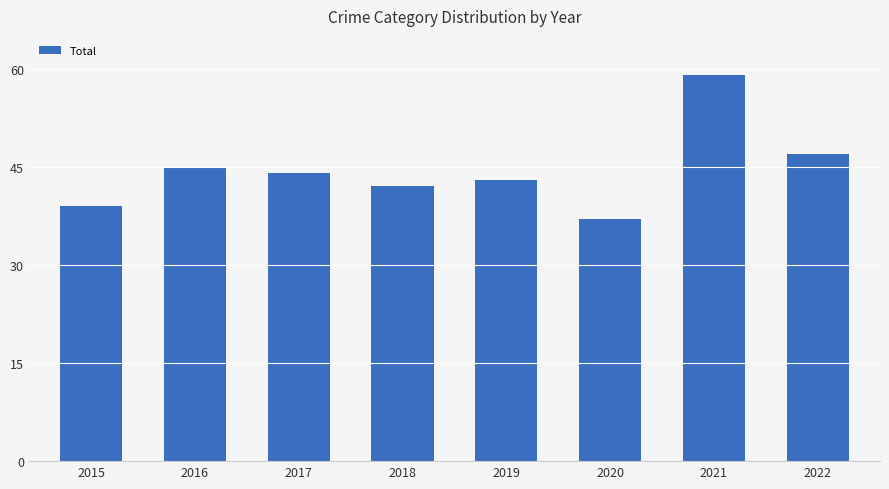

At which category does the chart reach its minimum across all series?

2020